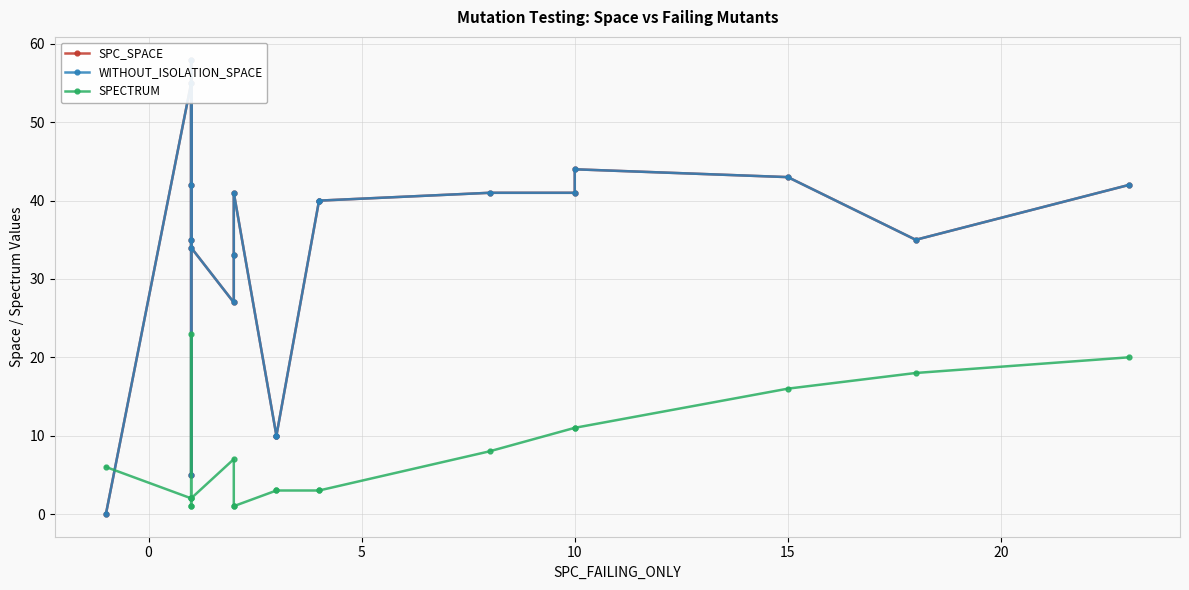

How many intersections are there between SPECTRUM and SPC_SPACE?

1